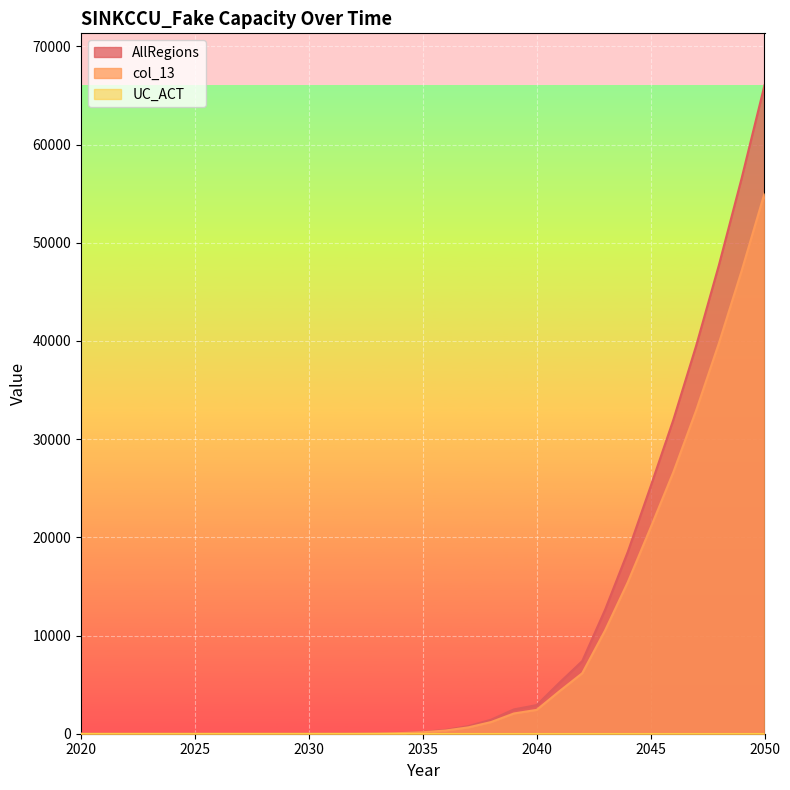

Which series has the largest total across all categories?

AllRegions